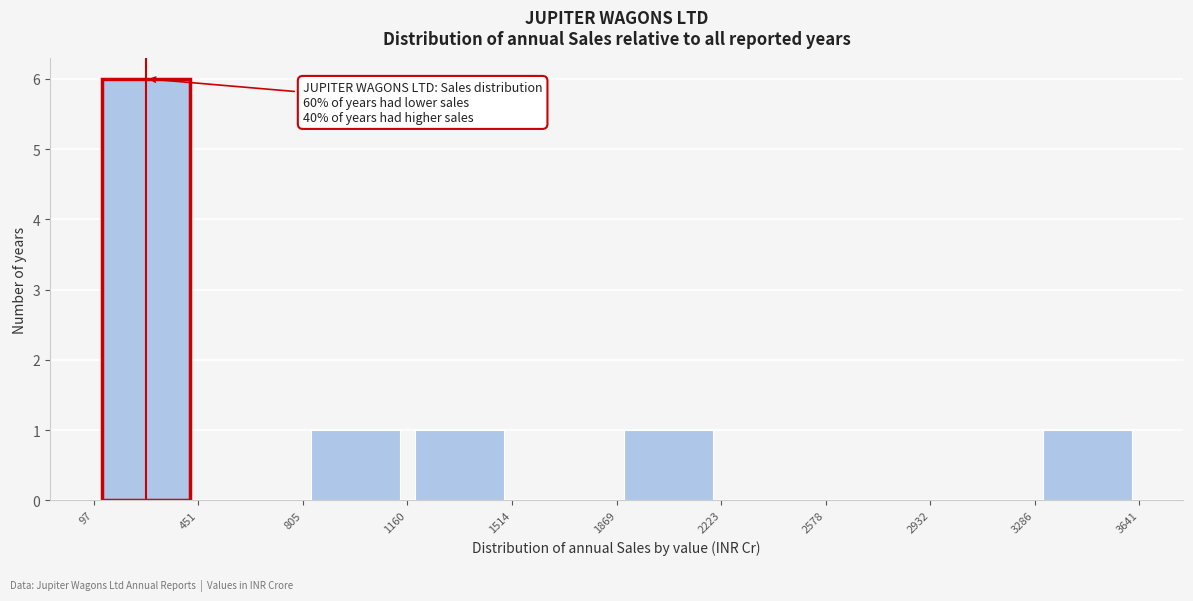

Which range on the x-axis has the tallest bar?

97 to 451